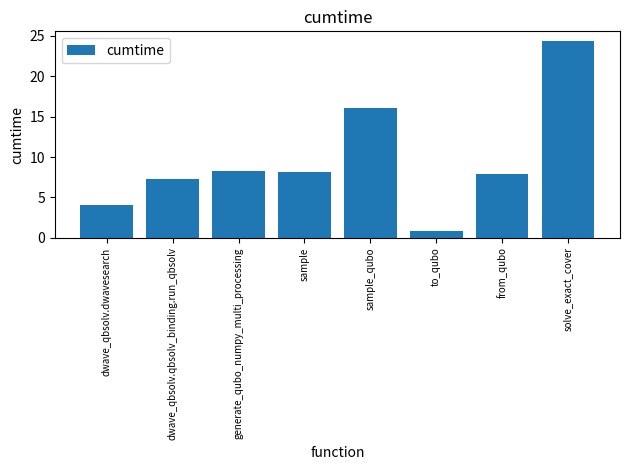

What is the value of the 6th bar from the left?

0.8